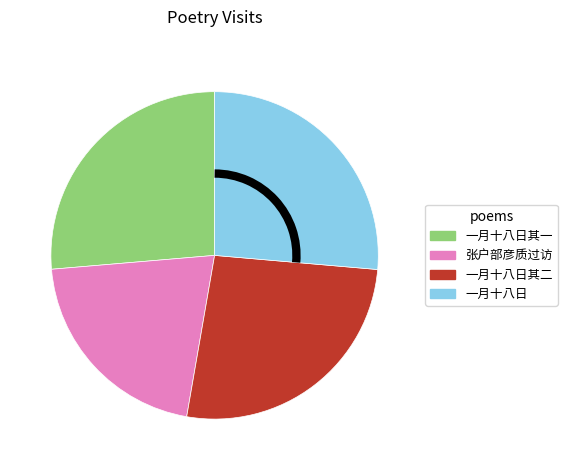

Do 一月十八日其一 and 一月十八日其二 together represent more than half of the pie?

Yes